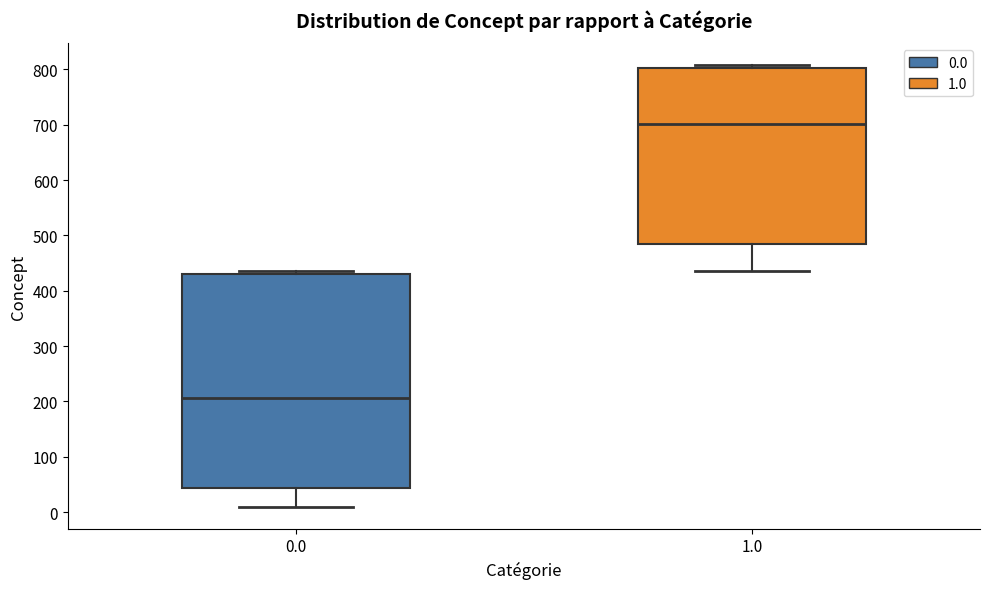

Reading left to right, transcribe this box plot: for each box, give where its median line is, the range the box spans, and where its two whiskers end, as read against the y-axis. The values are not printed on the chart, so give them approximately, as read against the axis.

0.0: median 210, box 40 to 430, whiskers 10 to 440
1.0: median 700, box 490 to 800, whiskers 440 to 810